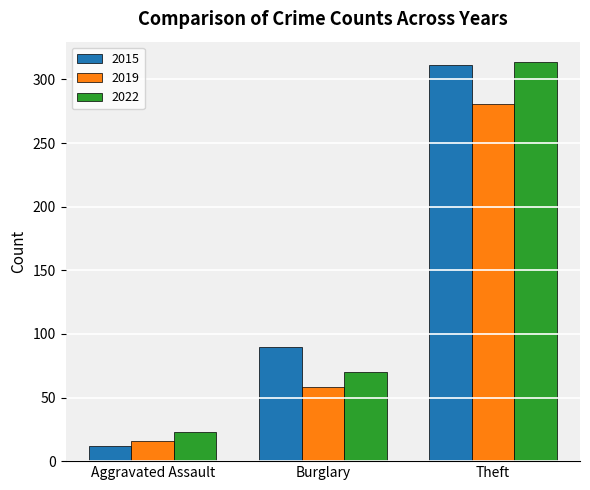

Which series has the largest range (max minus min)?

2015